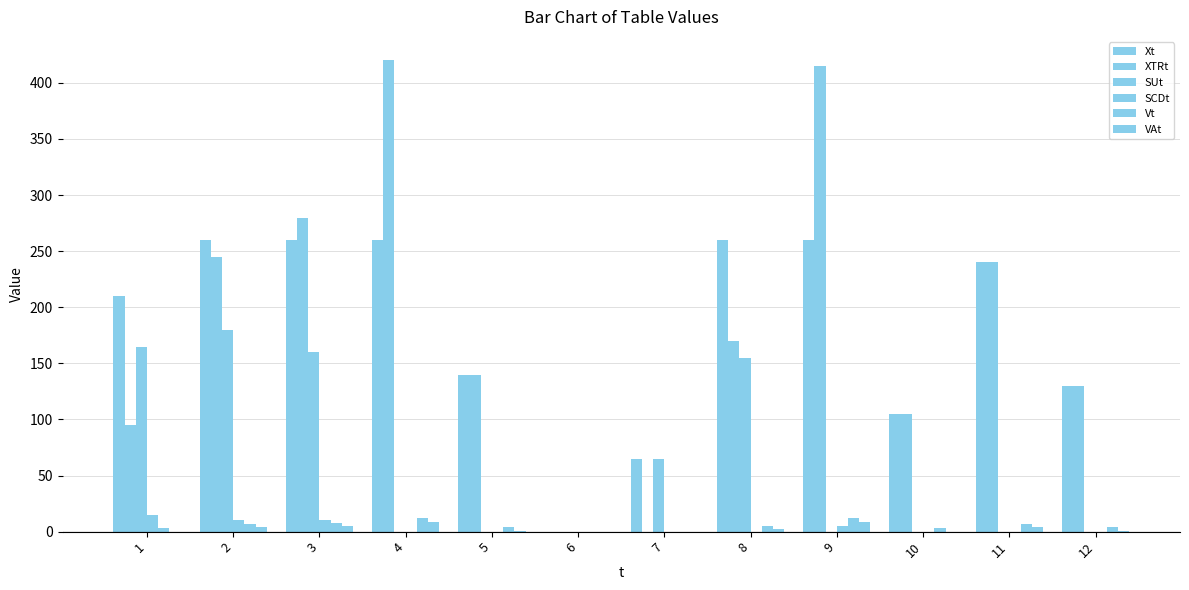

The SUt series shows 225 at 8. True or false?

False